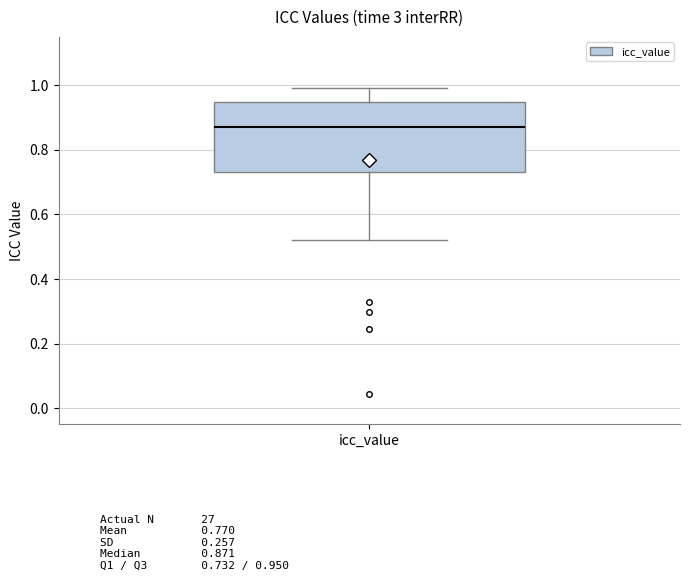

Where does the lower whisker of the box for icc_value end on the y-axis? The values are not printed on the chart, so give them approximately, as read against the axis.

0.52